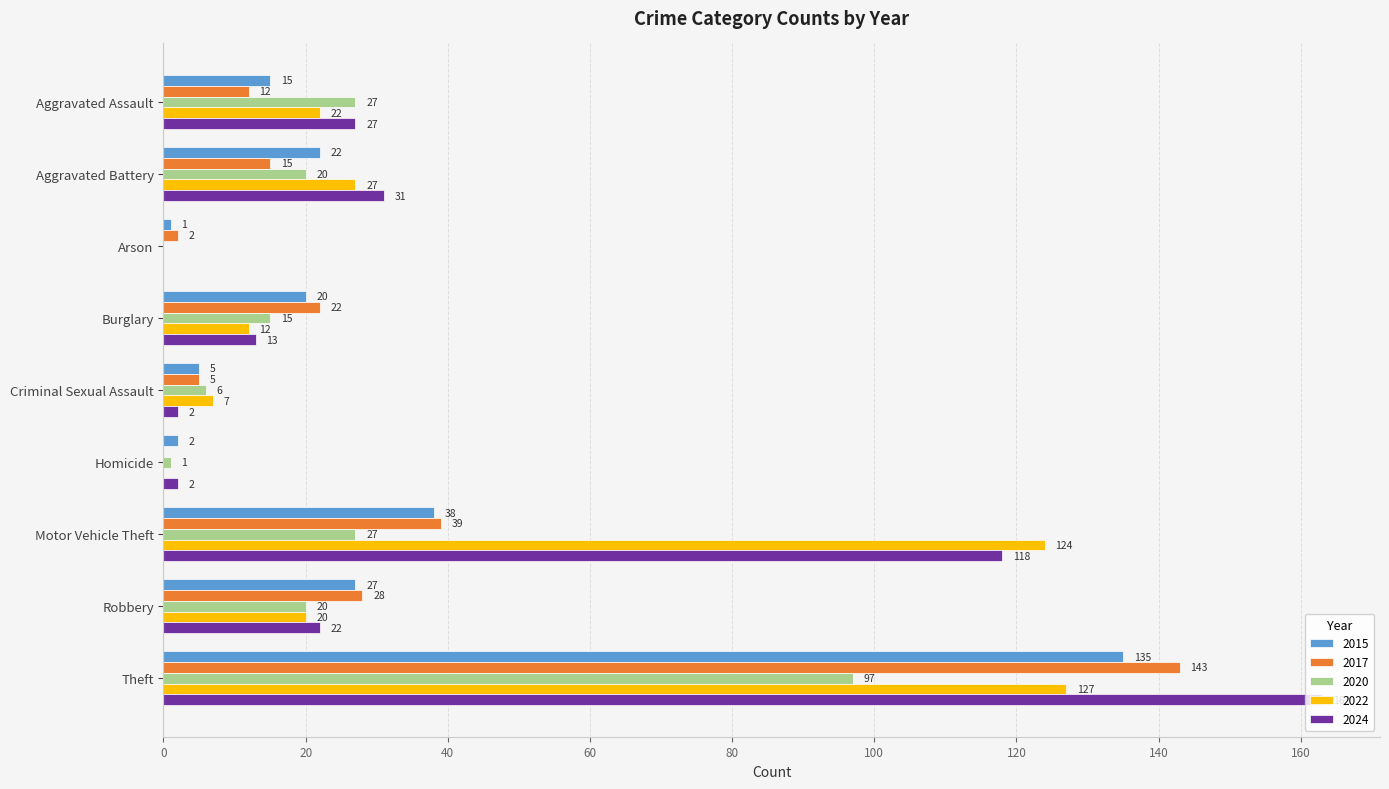

What is the sum of all 2020 values?

213